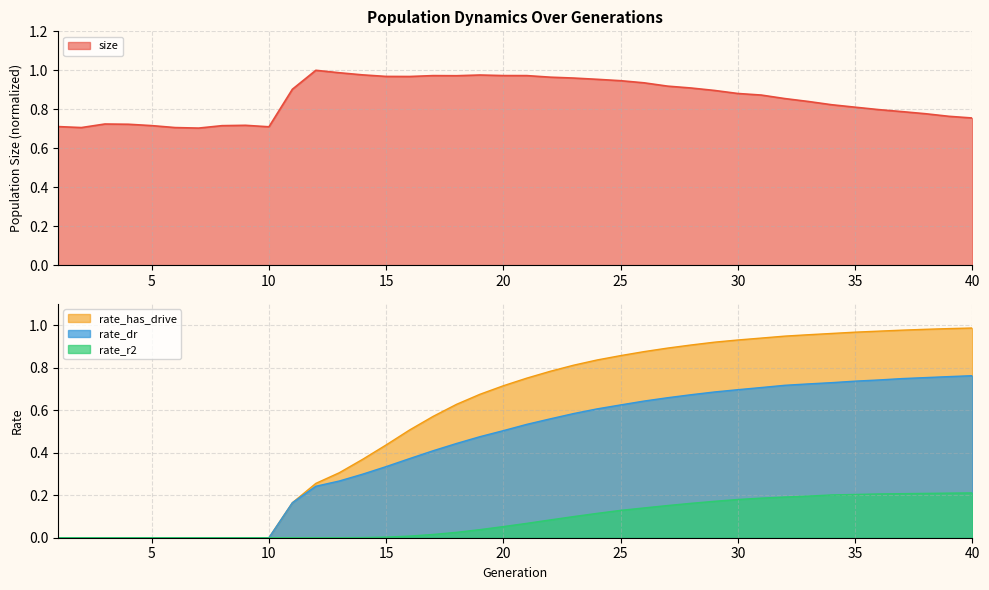

Which series ends up on top after the final intersection of rate_dr and size?

rate_dr